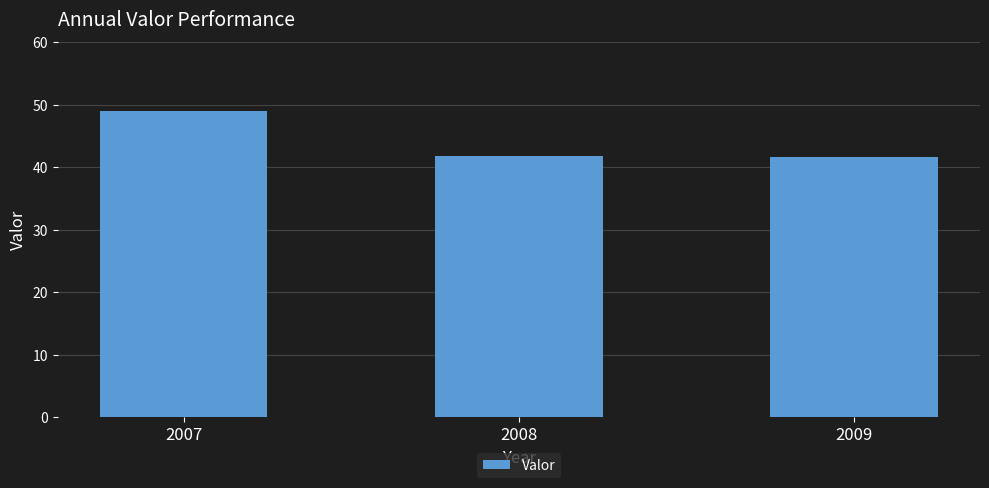

What is the value of the 2nd bar from the left?

41.9